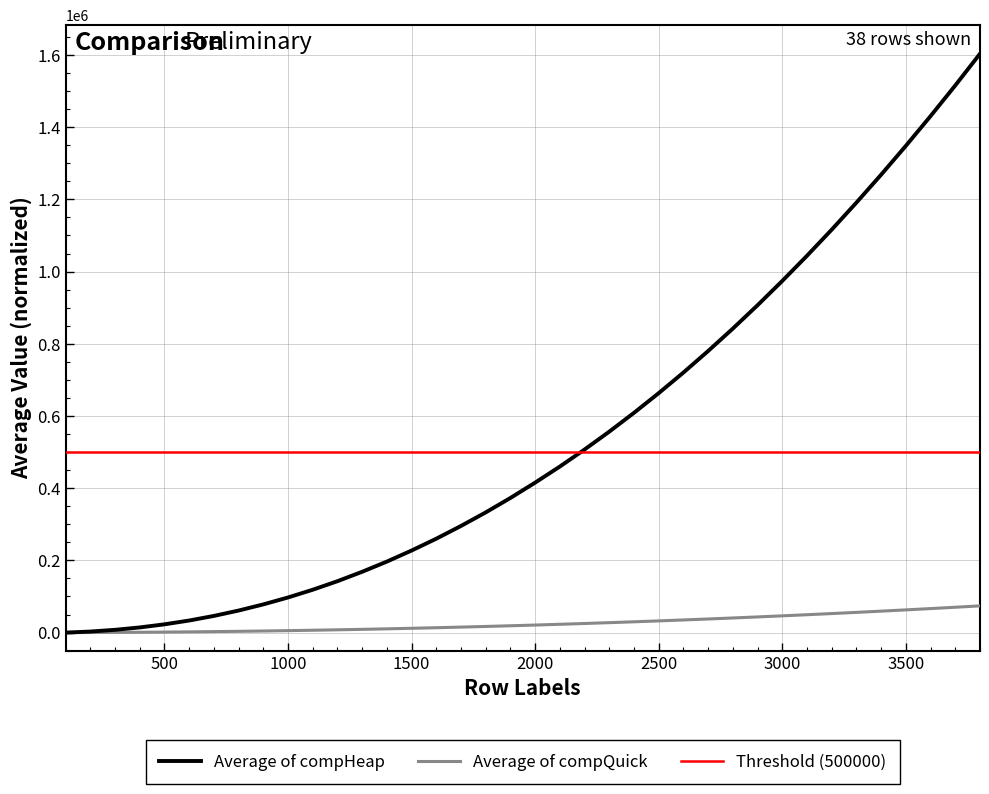

Which series has the widest spread of values?

Average of compHeap